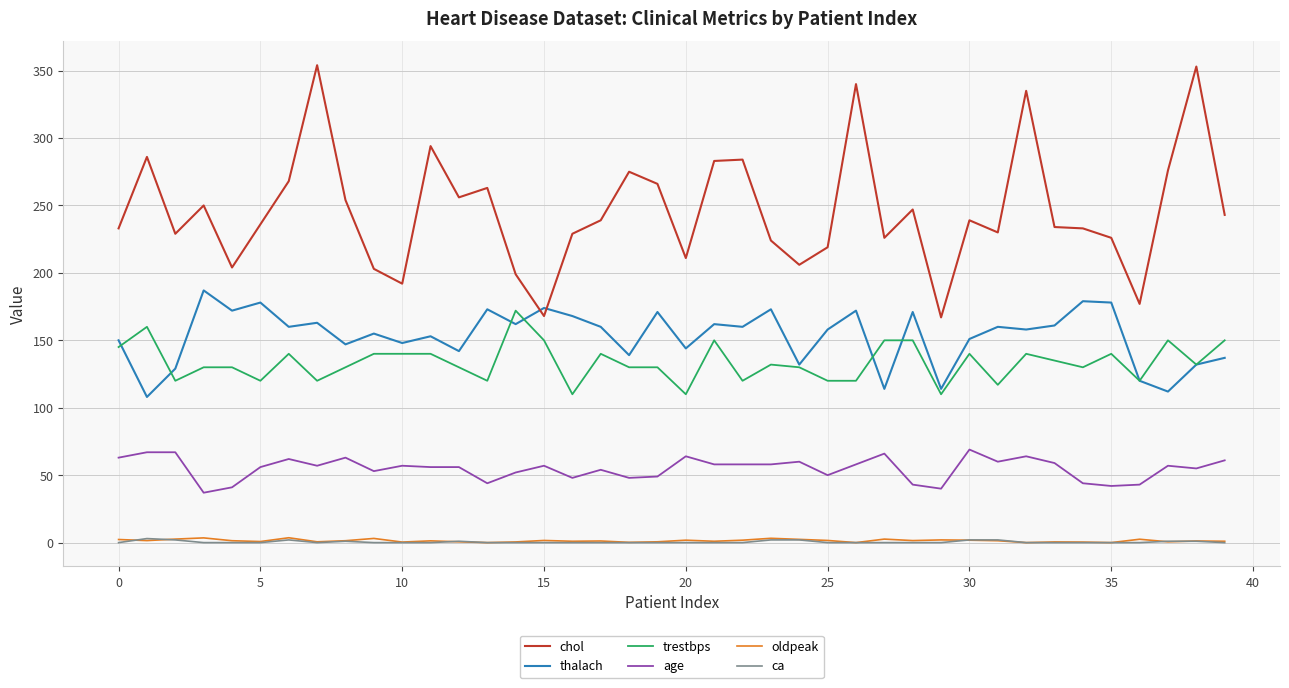

What are all the series names shown in the legend?

chol, thalach, trestbps, age, oldpeak, ca